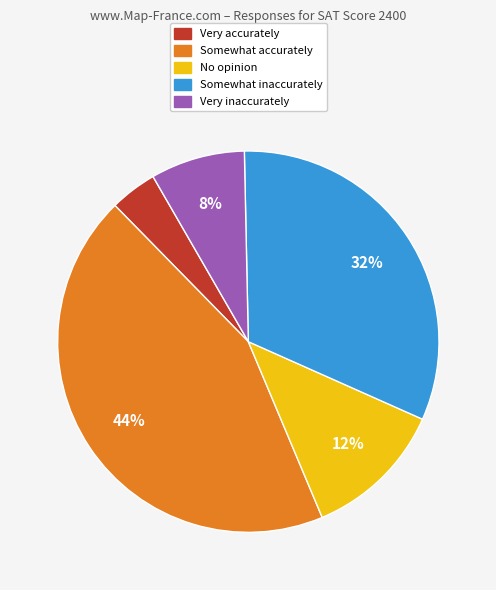

Count the number of slices in the pie.

5